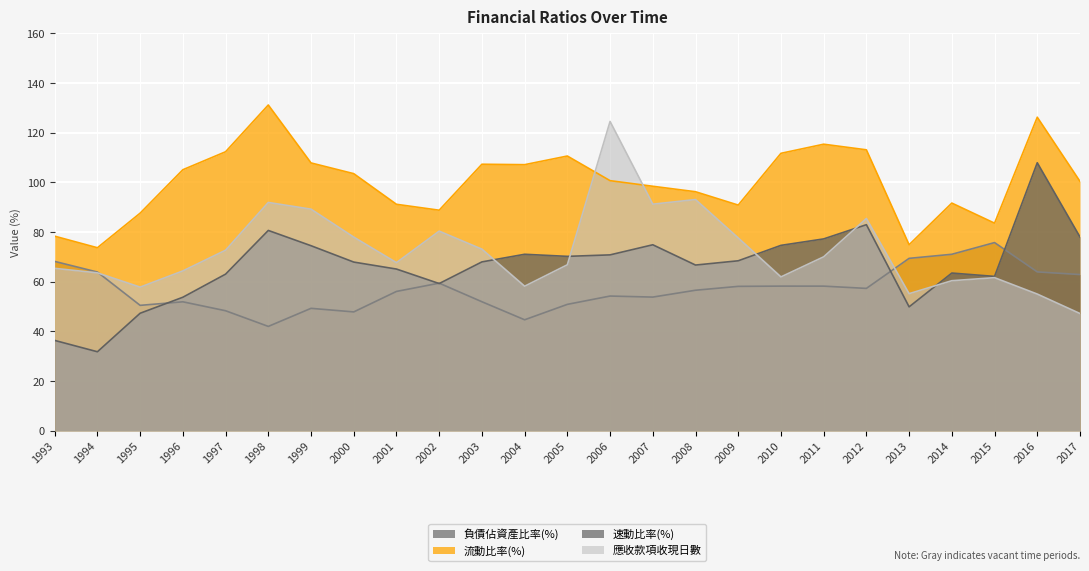

At which category does 應收款項收現日數 reach its first local valley?

1995